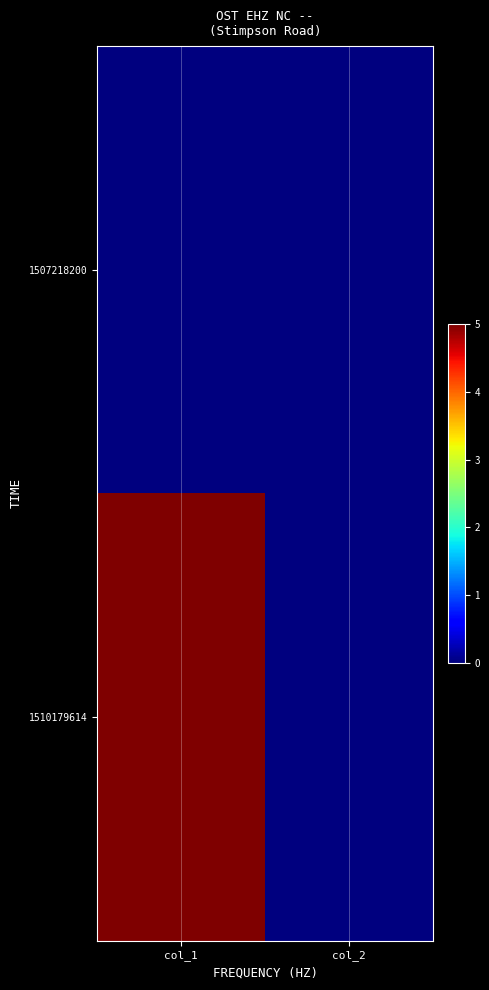

What is the spread (max minus min) of values at col_1?

5